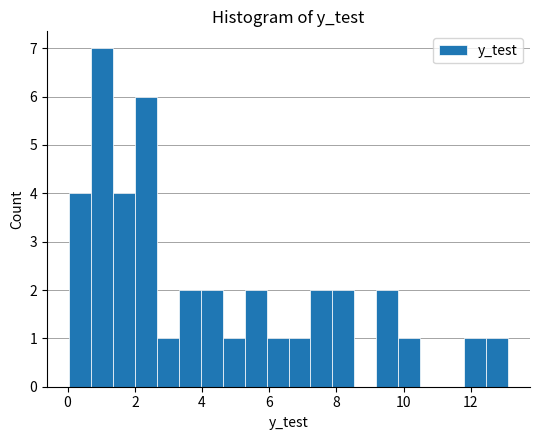

Read against the x-axis, roughly where is the centre of the tallest bar?

1.0